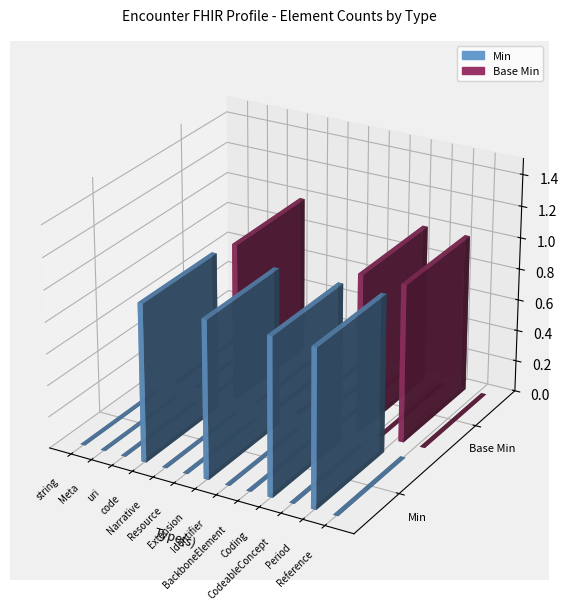

Reading left to right, list all the values displayed in this chart.

Min: string=0	Meta=0	uri=0	code=1	Narrative=0	Resource=0	Extension=1	Identifier=0	BackboneElement=0	Coding=1	CodeableConcept=0	Period=1	Reference=0
Base Min: string=0	Meta=0	uri=0	code=1	Narrative=0	Resource=0	Extension=0	Identifier=0	BackboneElement=0	Coding=1	CodeableConcept=0	Period=1	Reference=0